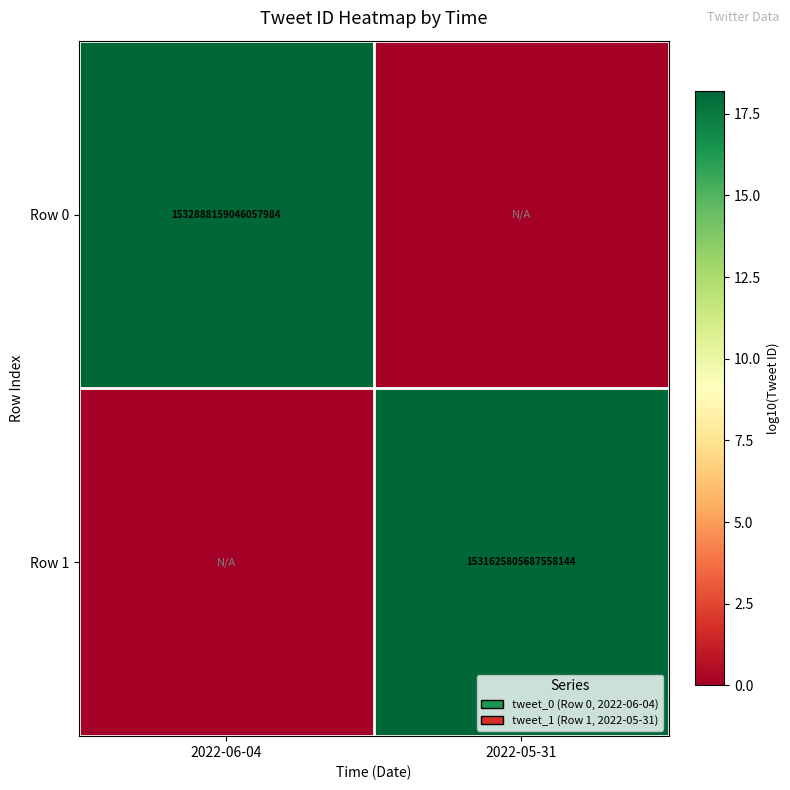

True or false: Row 0 has a value of 9.8 at 2022-06-04.

False